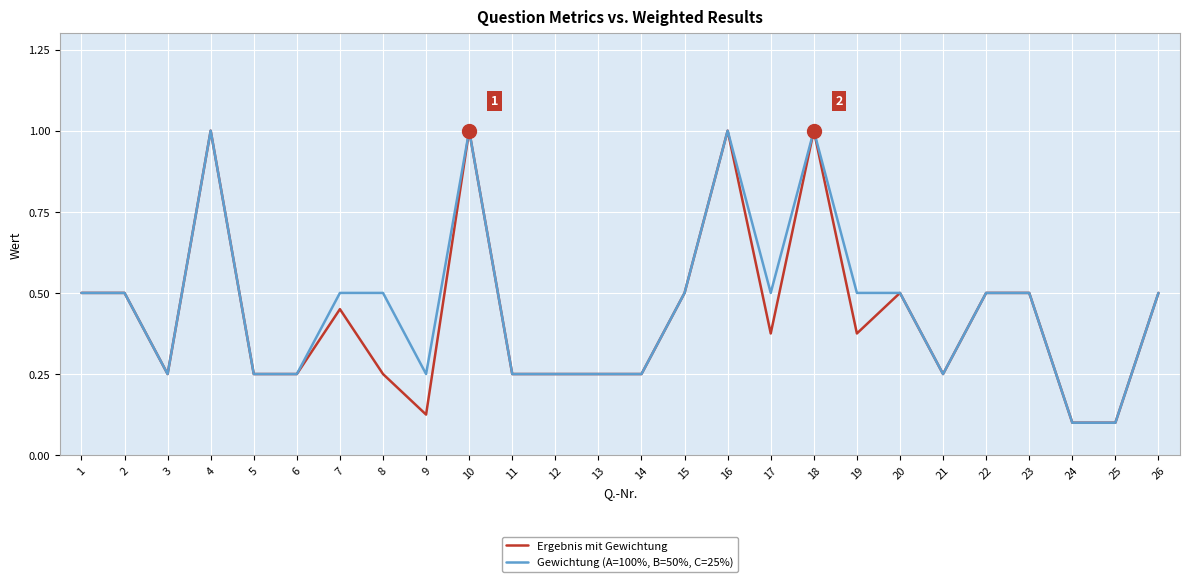

List the series in order of their overall mean, highest first.

Gewichtung (A=100%, B=50%, C=25%), Ergebnis mit Gewichtung